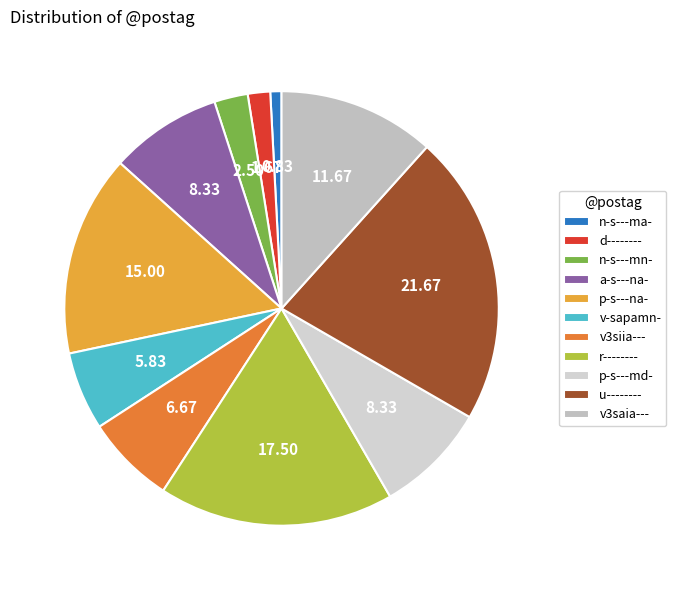

Which has a higher value, d-------- or r--------?

r--------